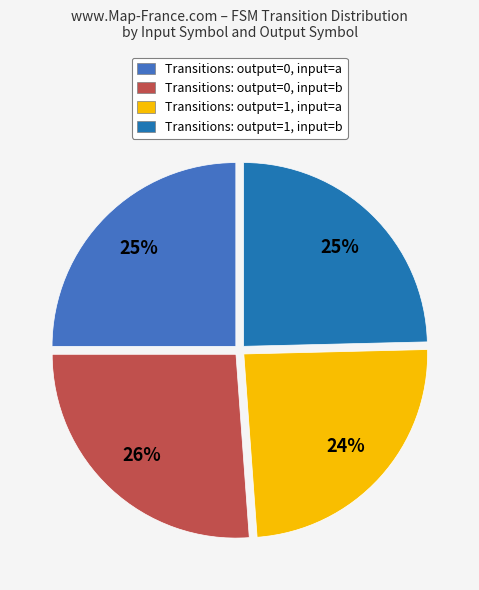

Count the number of slices in the pie.

4